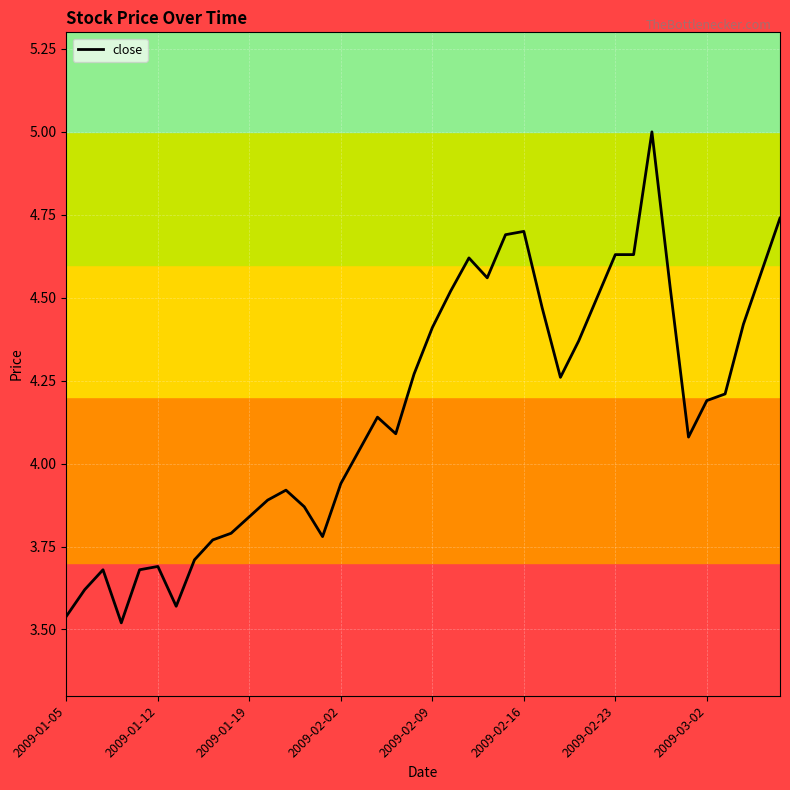

What is the difference between the maximum and minimum values?

1.5